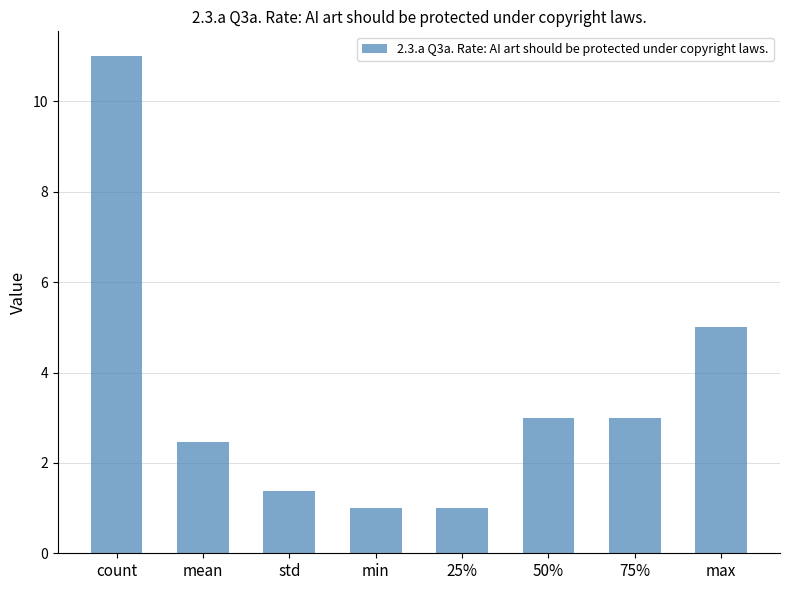

What position from the right is min?

5